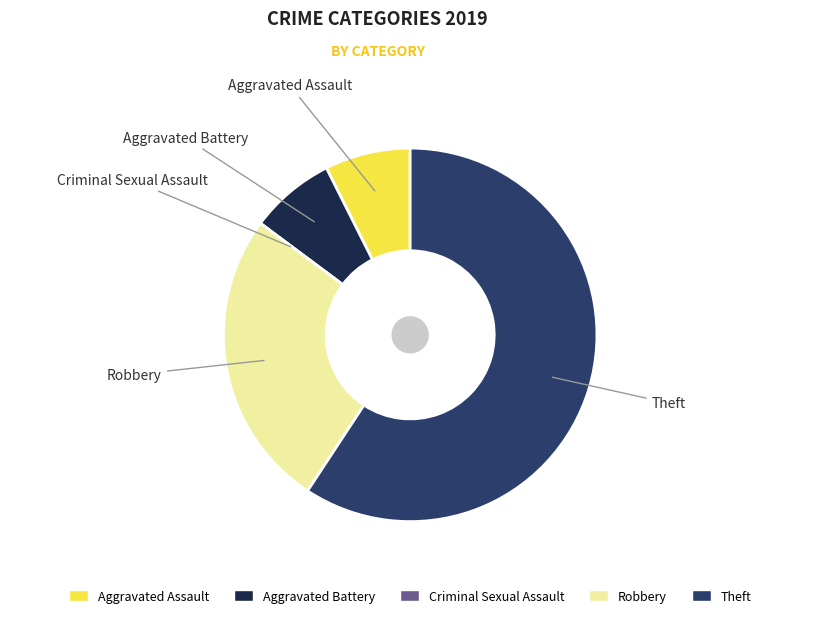

The Theft slice represents 59% of the pie. True or false?

True